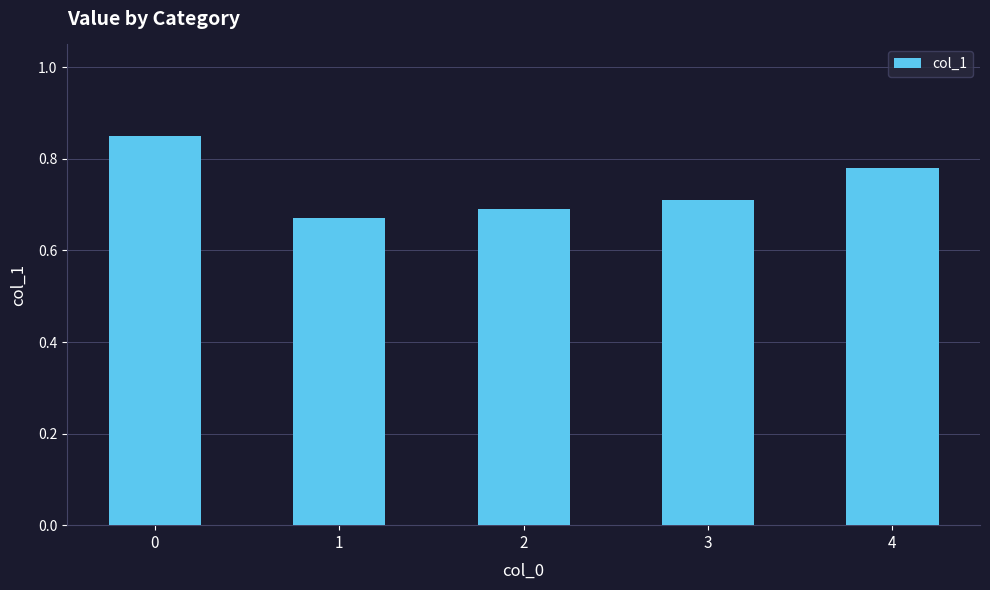

The chart shows a value of 0.4 at 2. True or false?

False